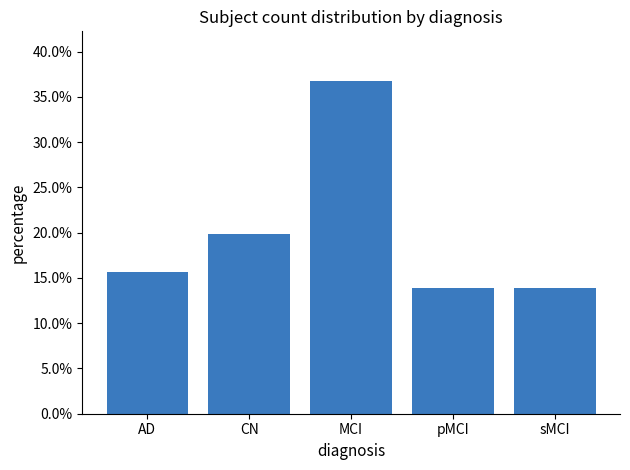

Are the bars horizontal?

No